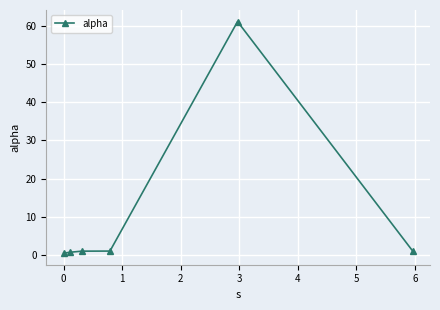

How many lines are shown in the chart?

1